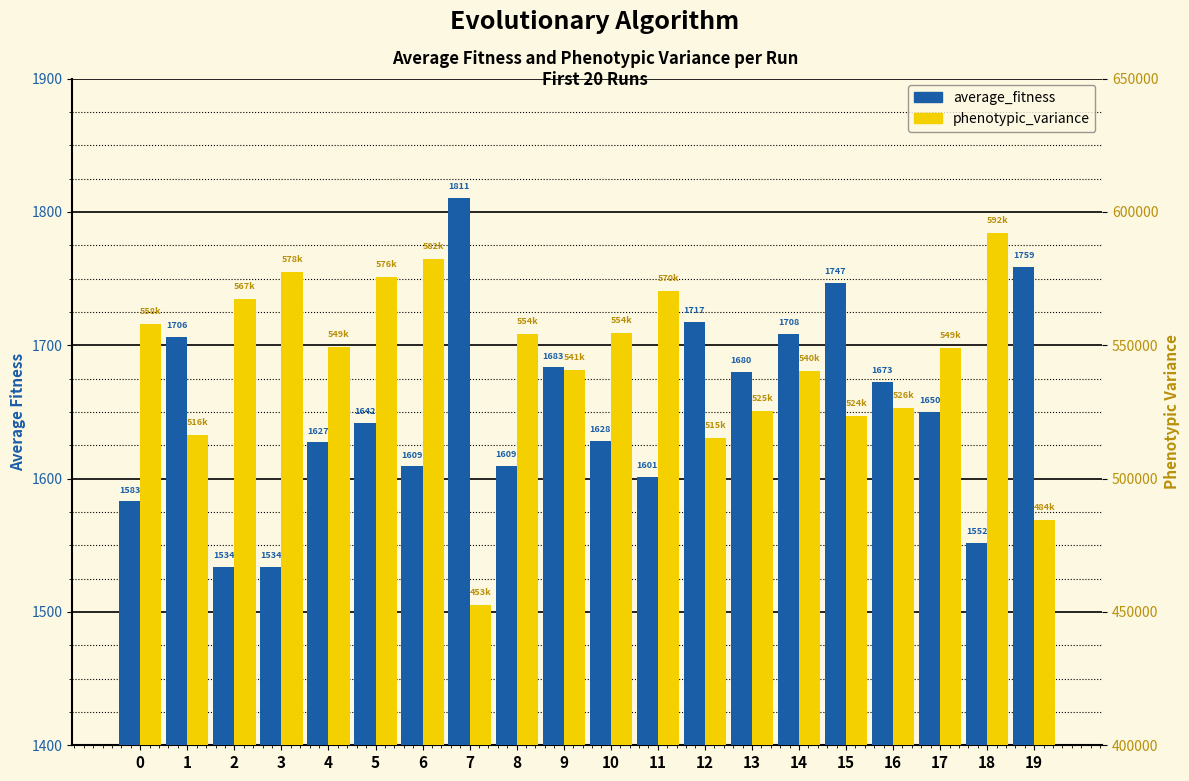

The value of average_fitness at 1 is 1706.3. True or false?

True